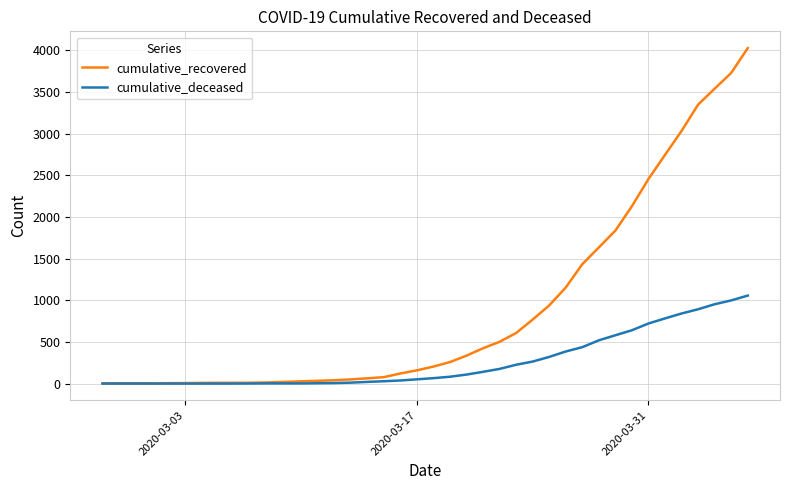

Which series has the largest total across all categories?

cumulative_recovered